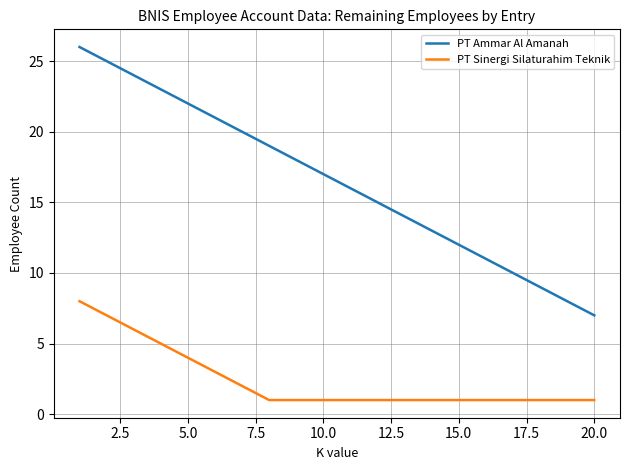

Count the number of categories in the chart.

20